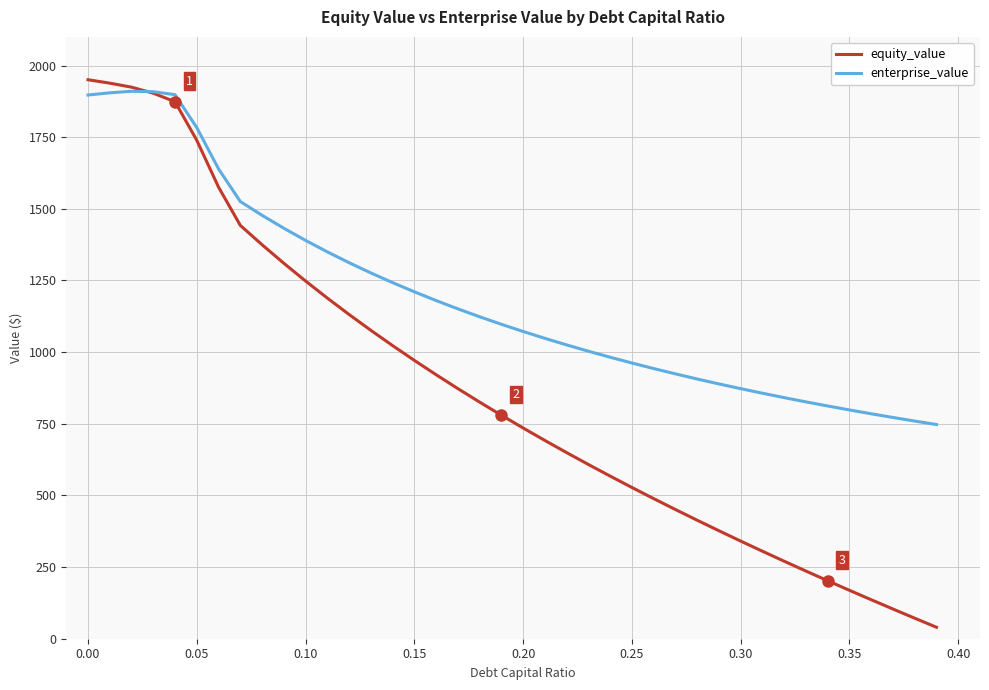

Which series has the largest range (max minus min)?

equity_value